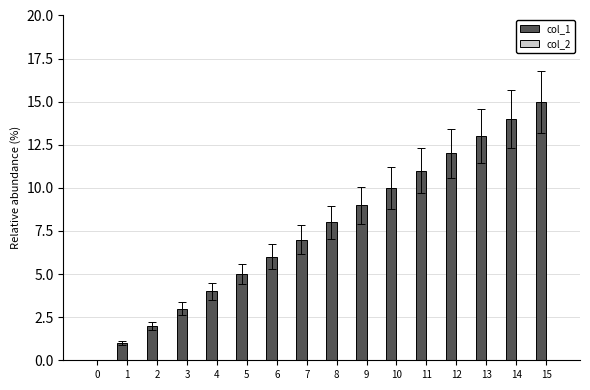

What is the change in value from 6 to 11?

+5